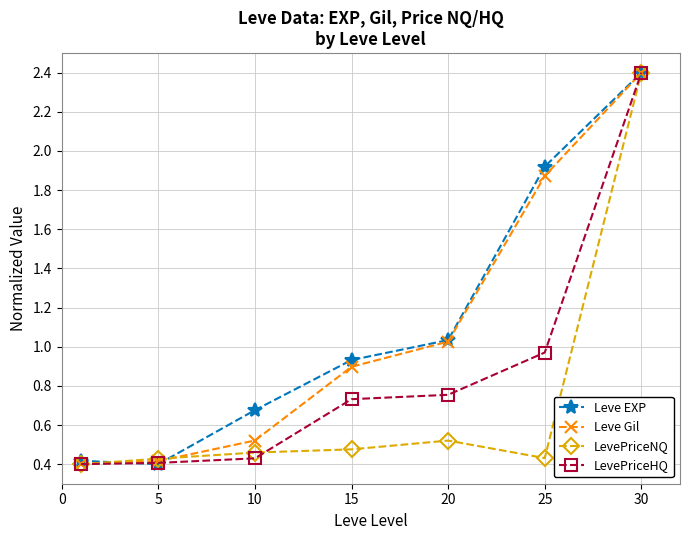

What is the highest value of the LevePriceHQ series?

2.4